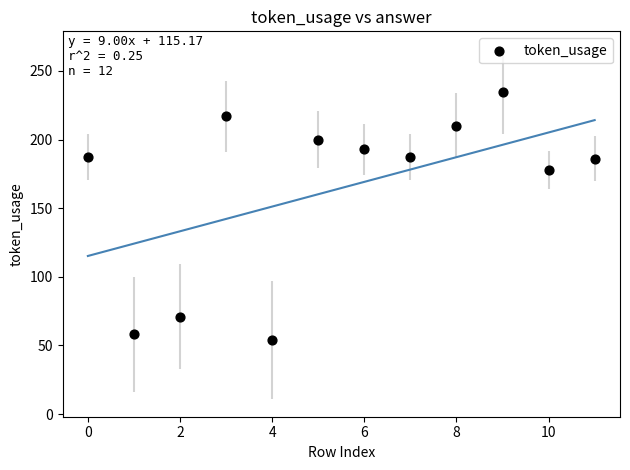

What is the average Y value?

165